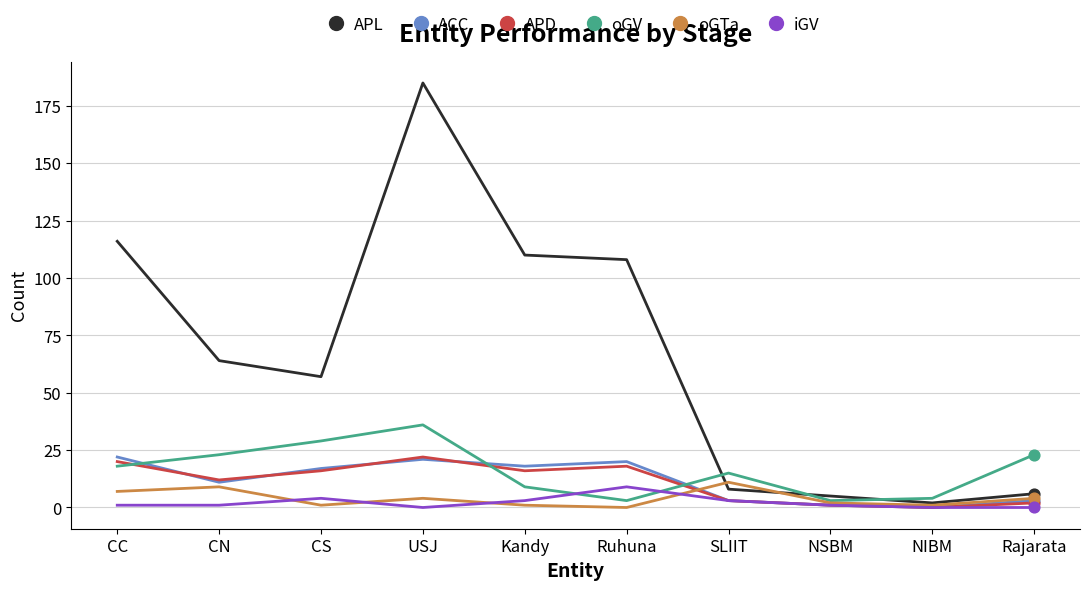

Which series has the widest spread of values?

APL